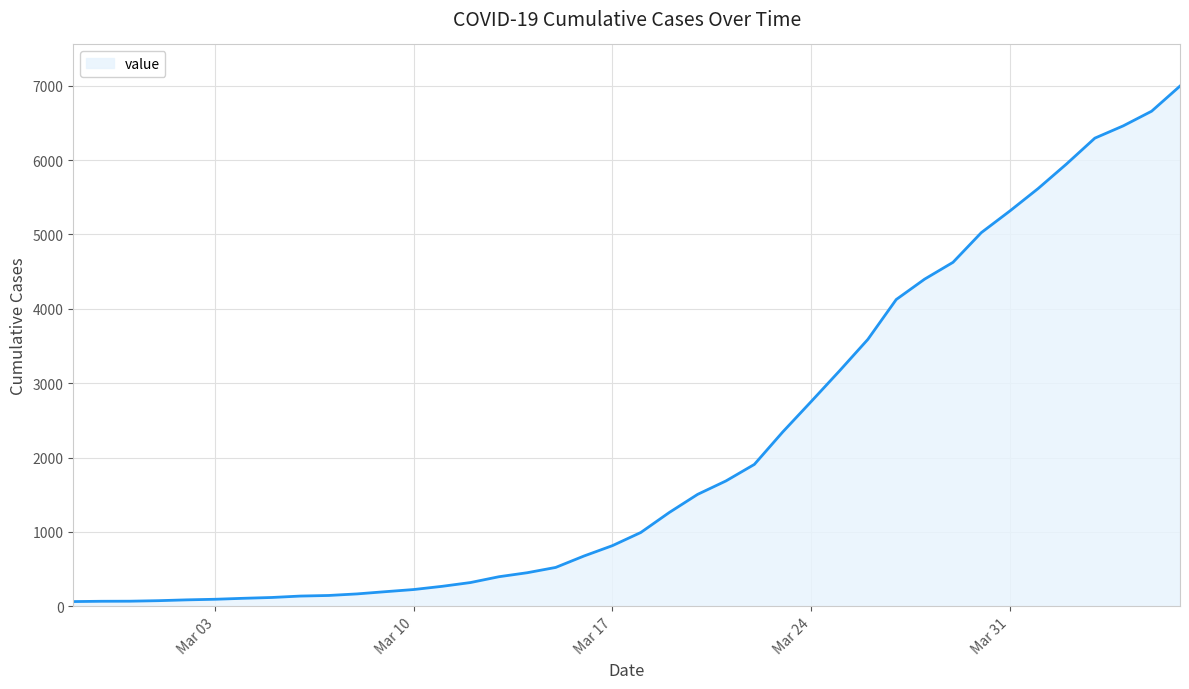

Does the chart have visible grid lines?

Yes